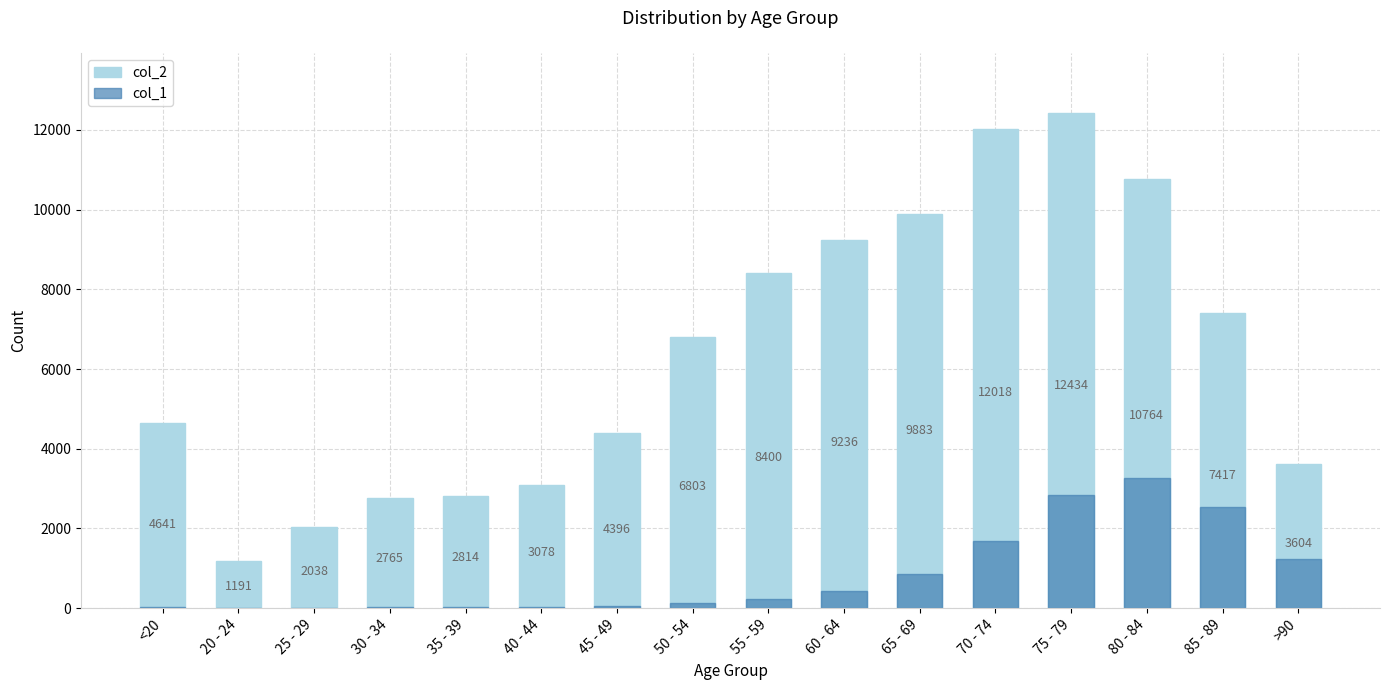

At which label does col_2 first exceed 6803?

55 - 59